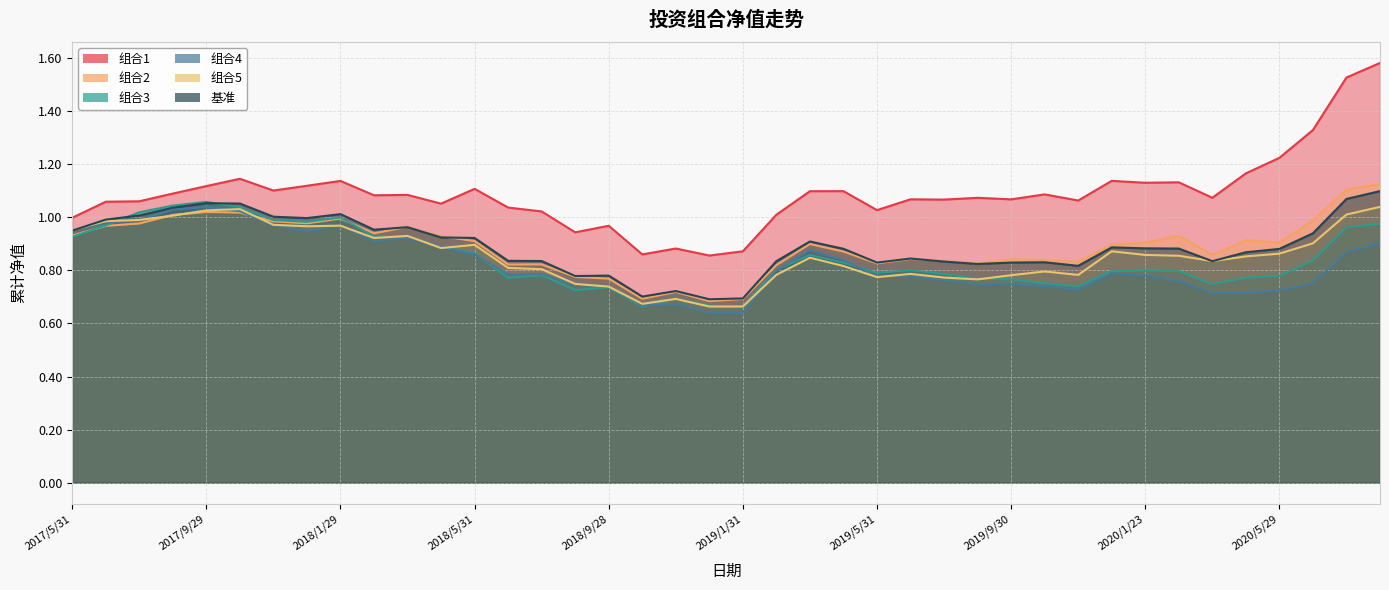

What is the average value of the 组合3 series?

0.8